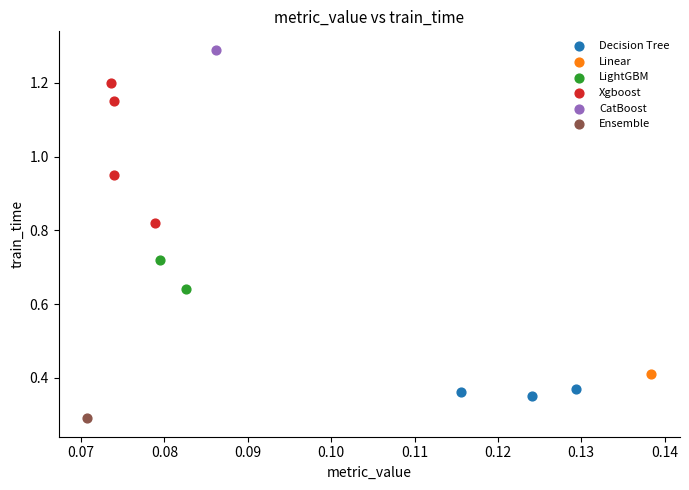

Which series reaches the minimum Y coordinate?

Ensemble